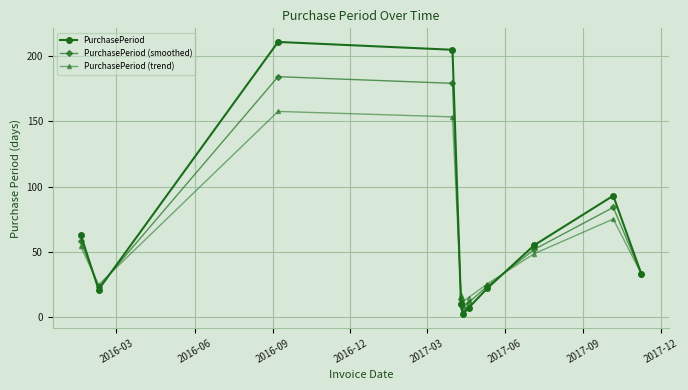

What are all the series names shown in the legend?

PurchasePeriod, PurchasePeriod (smoothed), PurchasePeriod (trend)